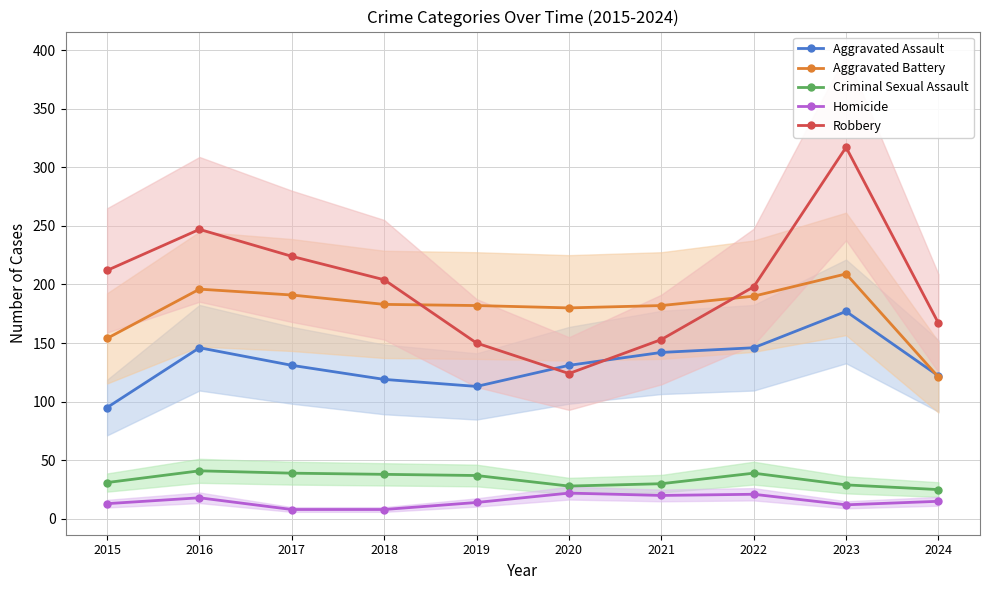

What is the difference between the second highest and second lowest values in the Aggravated Assault series?

33